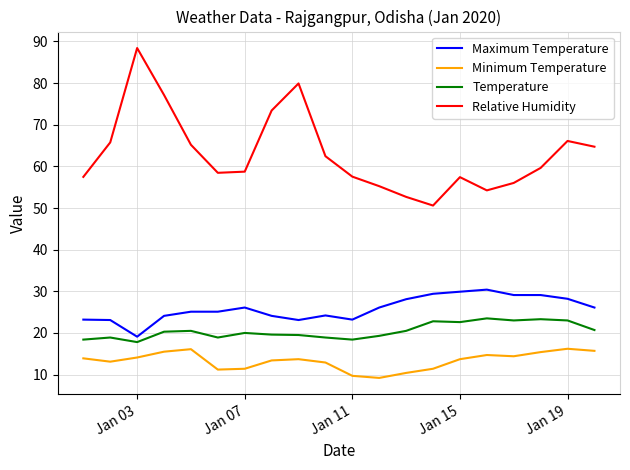

What is the minimum value shown in the chart?

9.2